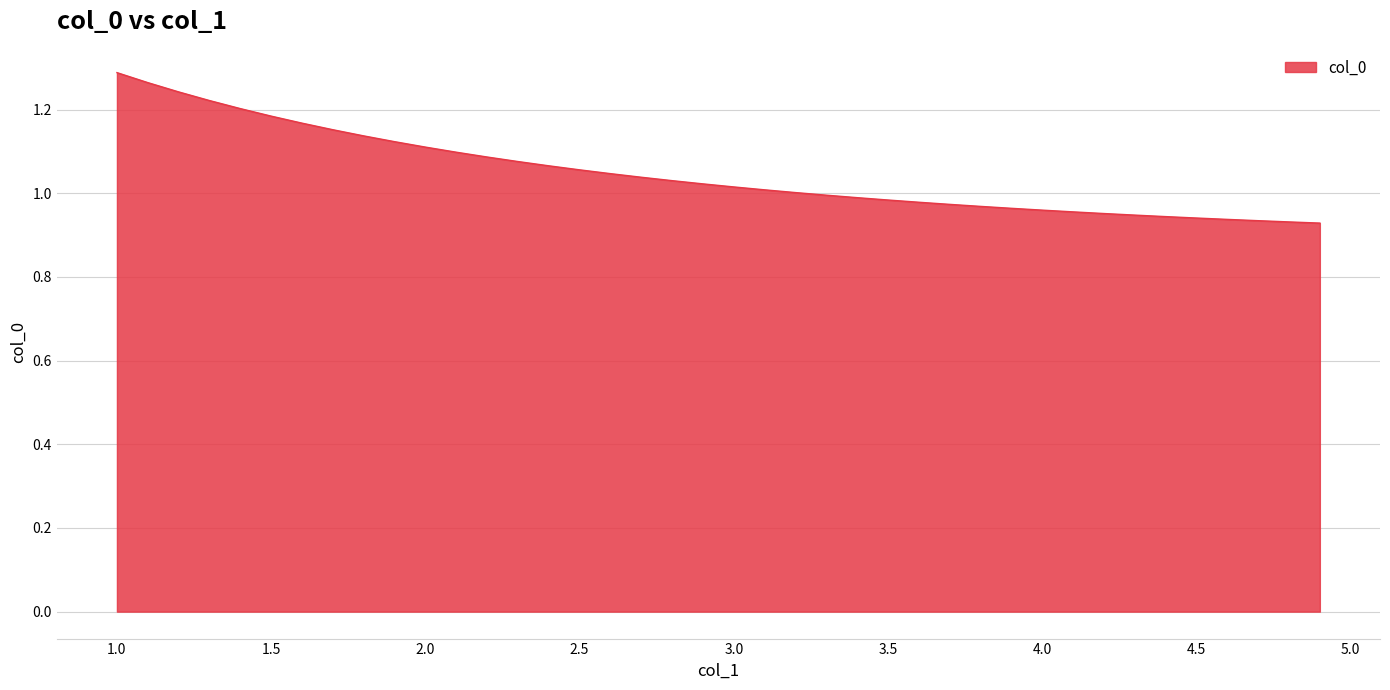

What is the difference between the maximum and minimum values?

0.4